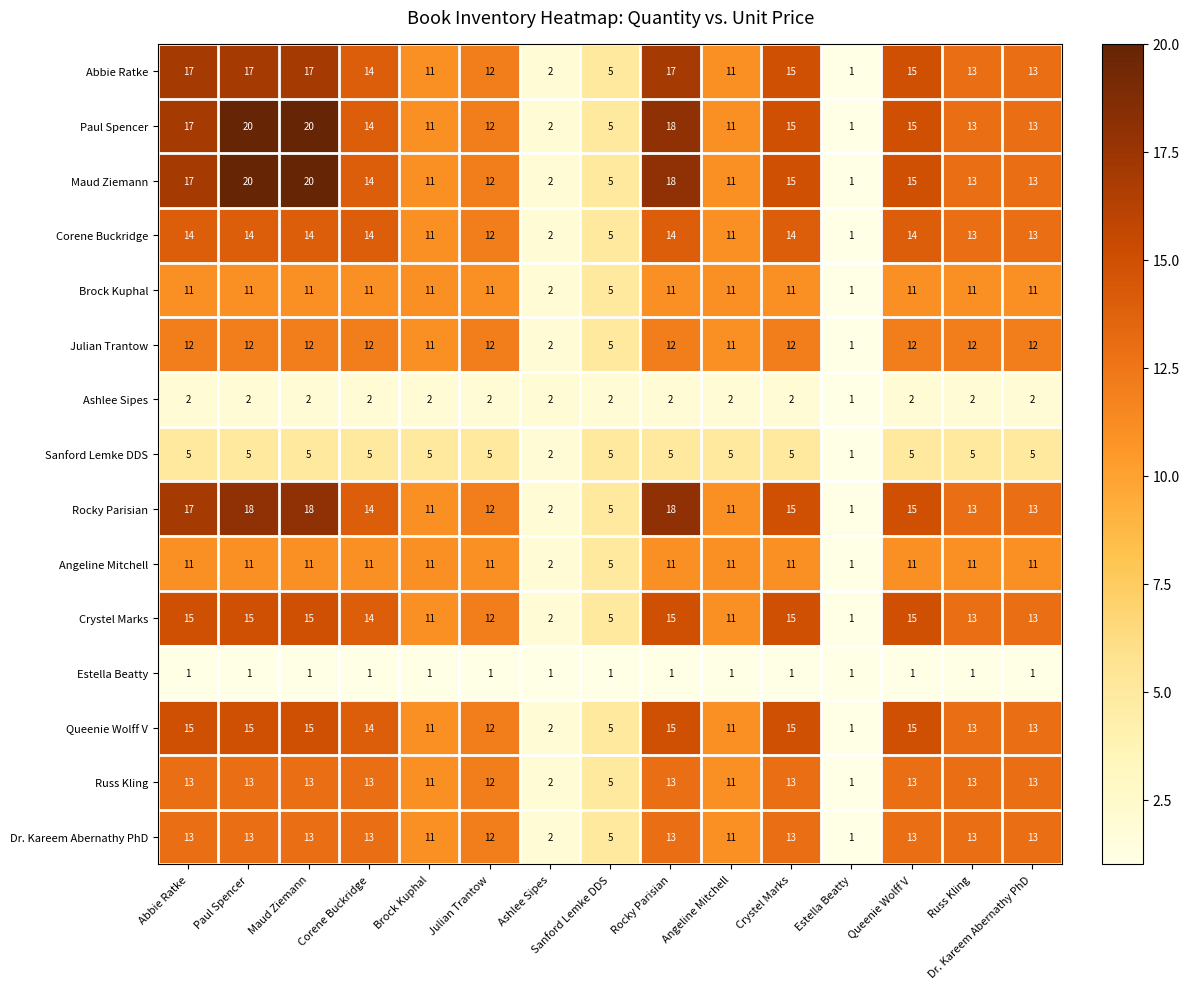

What is the greatest value displayed?

20